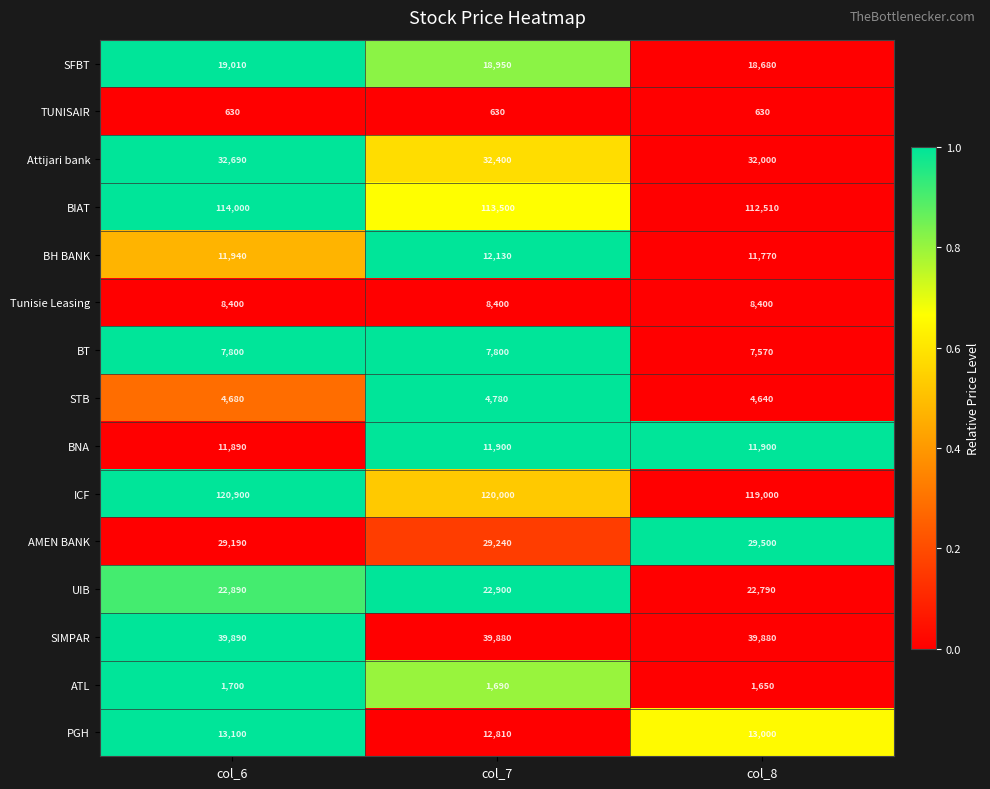

How many BNA values are between 11890 and 11900?

3